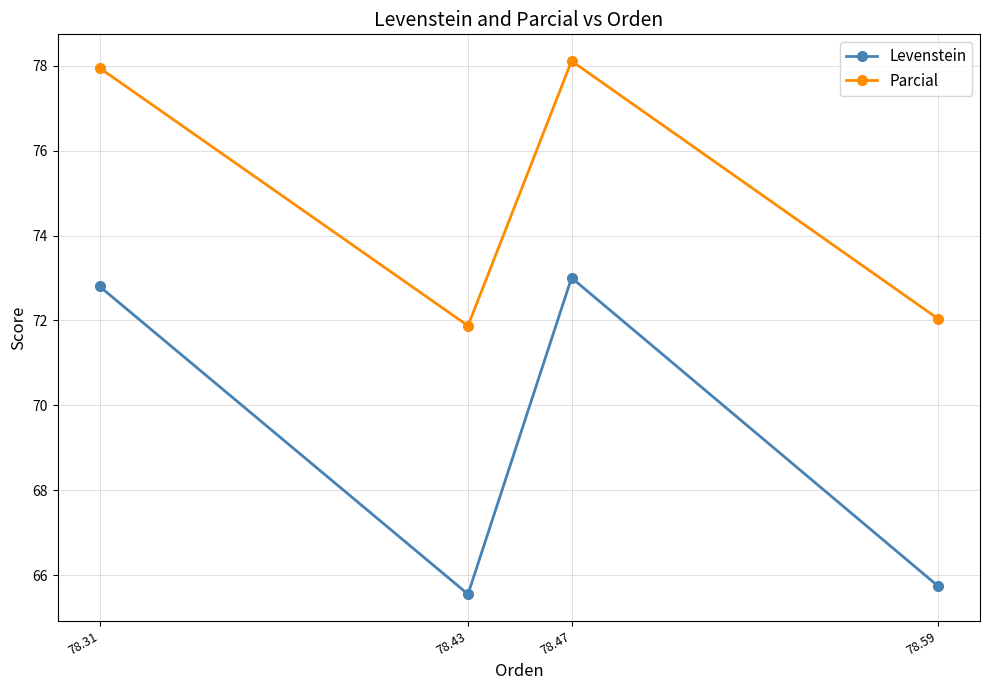

Is it true that Levenstein equals 124.7 at 78.31?

False